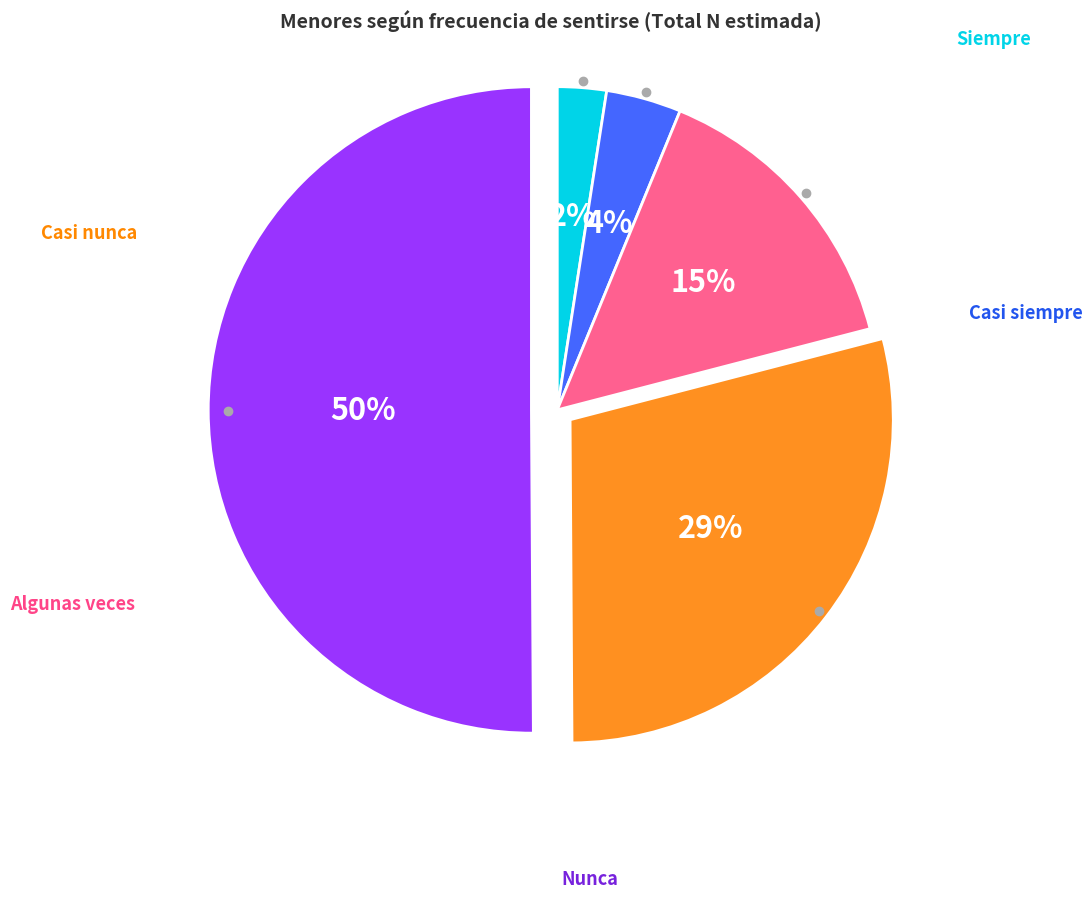

To the nearest percent, what is the difference between the largest and smallest slice percentages?

48%